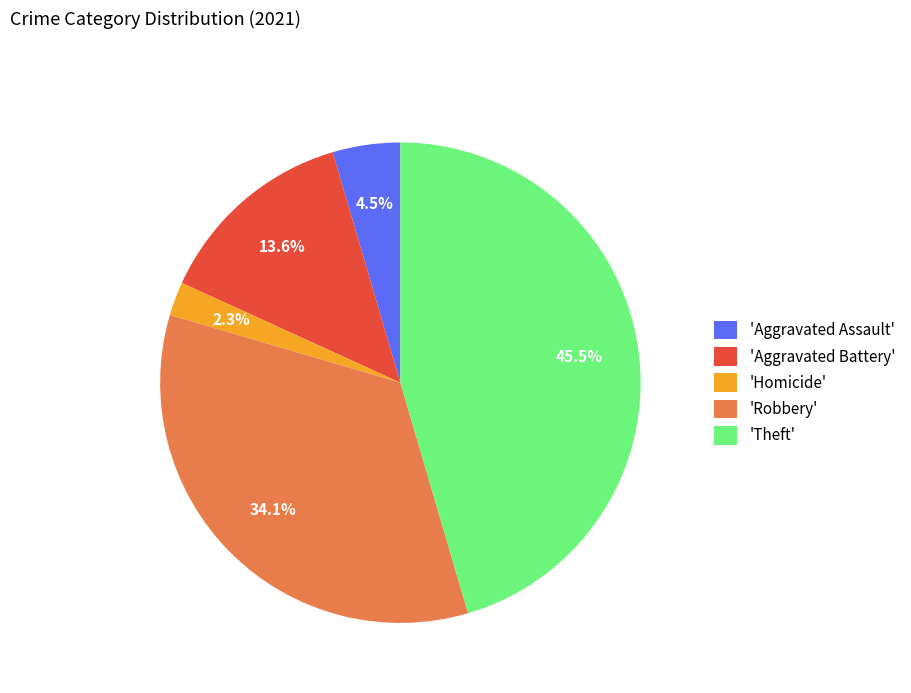

Count the number of slices in the pie.

5